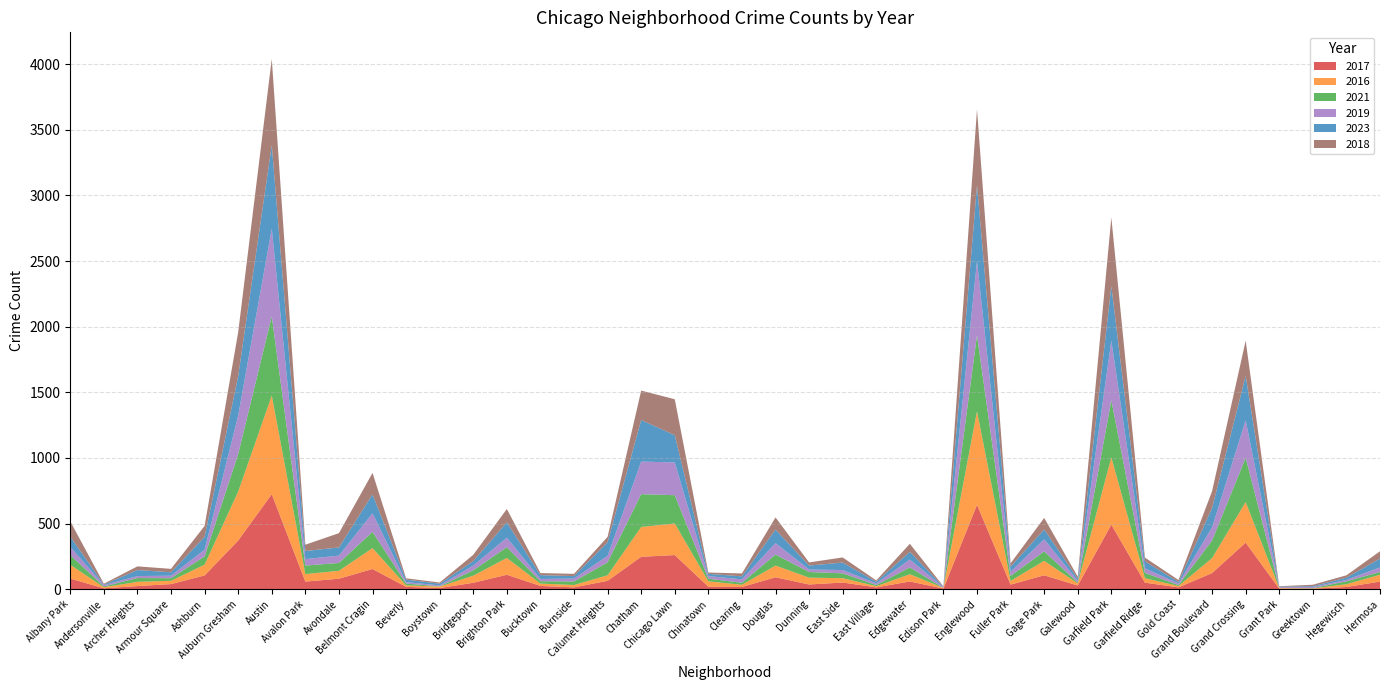

Reading left to right, extract all data points from this chart.

2017: 81	7	24	39	105	371	724	58	80	154	18	9	49	110	25	14	64	247	260	19	17	91	36	51	14	59	5	643	35	106	28	492	50	14	123	355	4	4	17	58
2016: 105	8	32	25	82	373	751	57	60	159	11	11	54	128	18	18	42	227	241	41	17	89	52	33	9	55	5	712	28	110	16	512	34	10	114	309	5	2	21	52
2021: 74	6	29	20	63	286	603	65	60	124	14	2	41	82	18	27	99	250	215	20	15	84	43	37	9	52	0	580	38	72	7	435	40	8	134	337	1	3	22	21
2019: 62	10	15	19	51	293	669	49	56	141	11	7	36	72	17	22	49	248	250	20	26	87	19	25	12	60	6	565	32	92	13	455	35	12	100	286	6	8	11	35
2023: 78	4	46	26	98	301	635	62	62	144	19	13	34	117	29	19	104	317	207	17	23	103	30	57	13	58	3	576	39	75	16	414	53	11	147	338	4	6	17	67
2018: 117	7	28	26	83	334	658	48	109	164	10	9	48	102	16	17	41	224	274	10	22	93	24	39	10	62	3	580	25	88	16	524	29	15	129	268	3	11	18	56